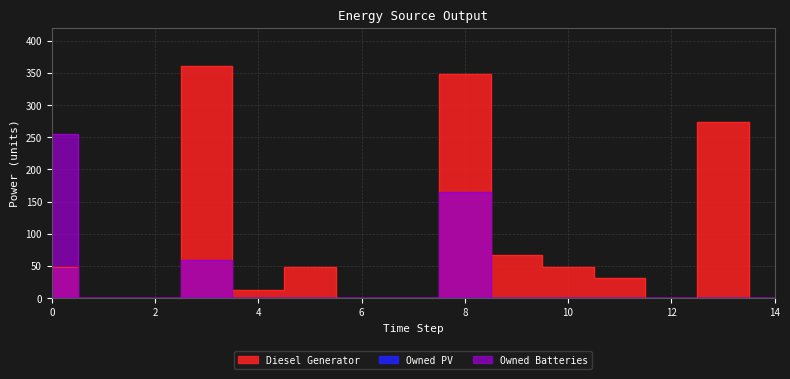

Where do Diesel Generator and Owned Batteries first cross each other?

0 and 1